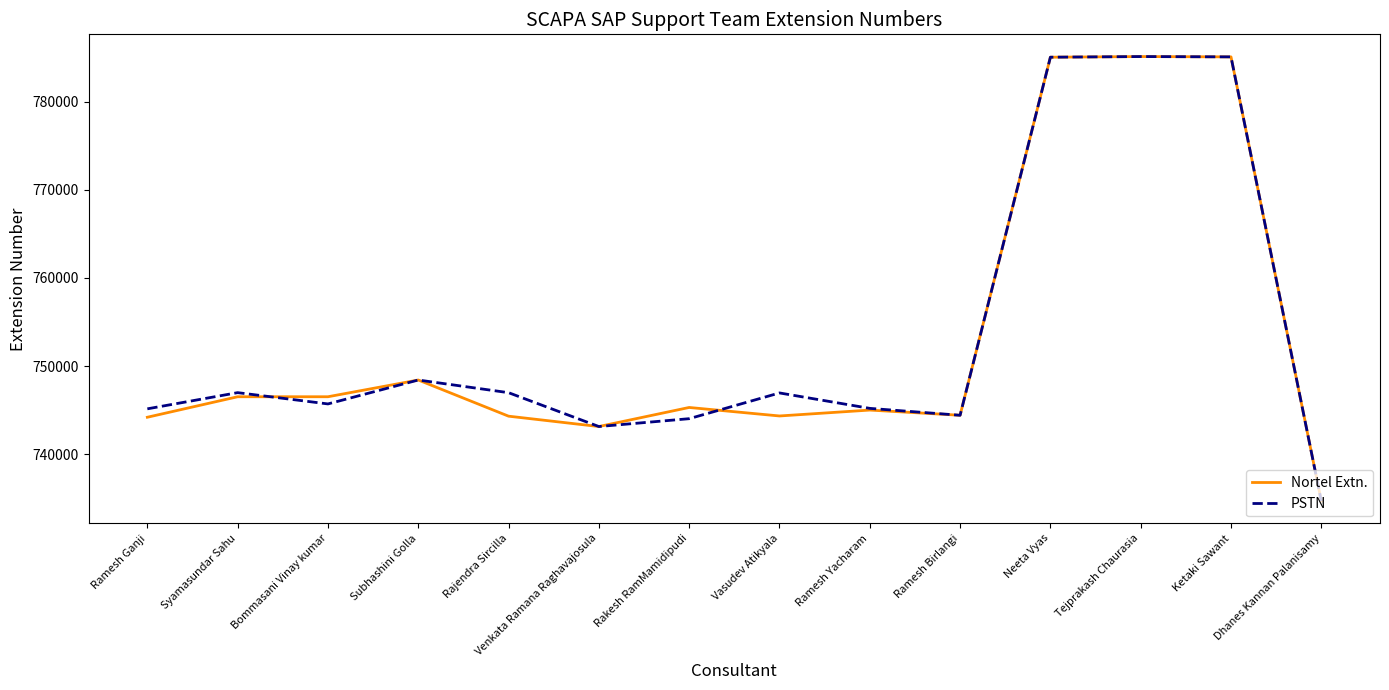

At which label is Nortel Extn. closest to 759902?

Subhashini Golla